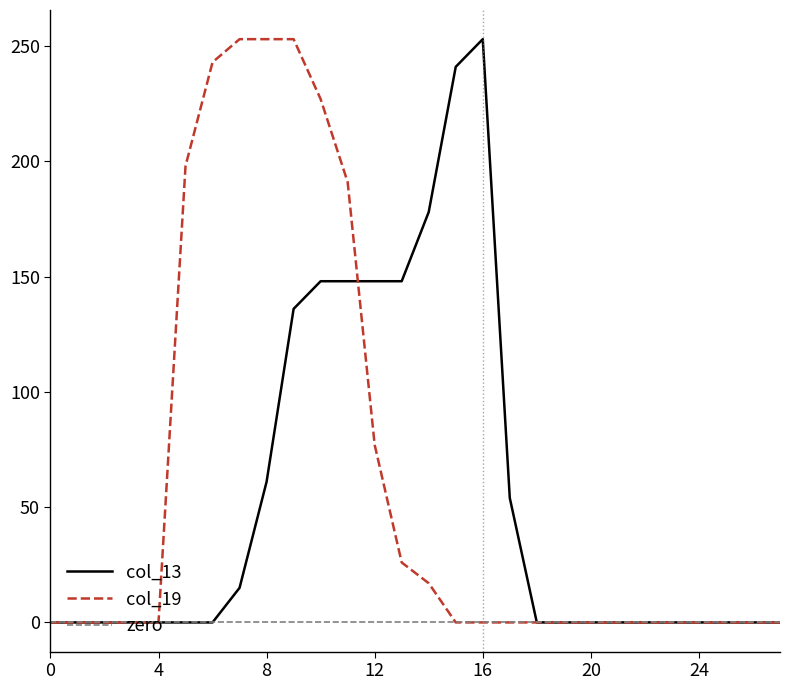

What is the highest value of the col_19 series?

253